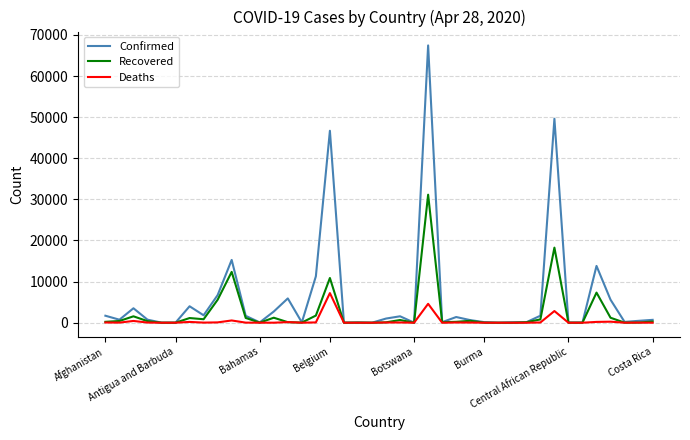

List the series in order of their peak value, highest first.

Confirmed, Recovered, Deaths